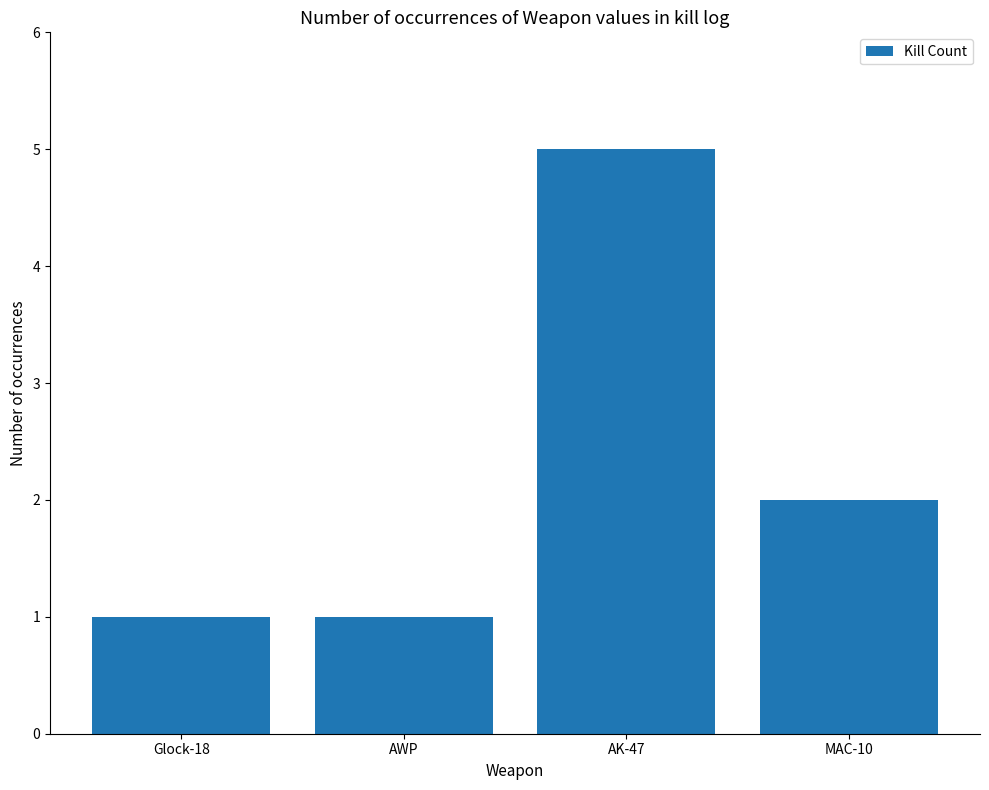

Between Glock-18 and AK-47, which is larger?

AK-47